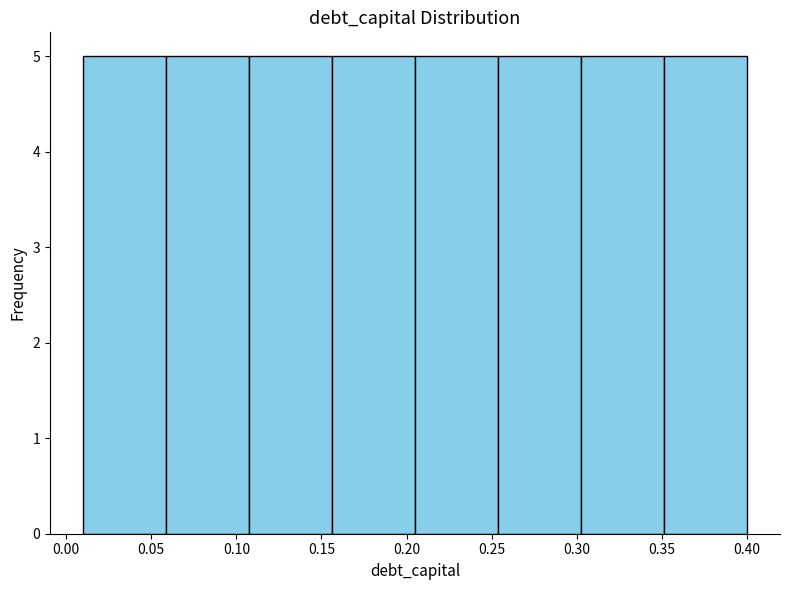

Reading left to right, list every bar in this chart as the range it spans on the x-axis followed by its height. Neither the bar edges nor the heights are printed on the chart, so give them approximately, as read against the axes.

0.010 to 0.060: 5
0.060 to 0.110: 5
0.110 to 0.155: 5
0.155 to 0.205: 5
0.205 to 0.255: 5
0.255 to 0.305: 5
0.305 to 0.350: 5
0.350 to 0.400: 5